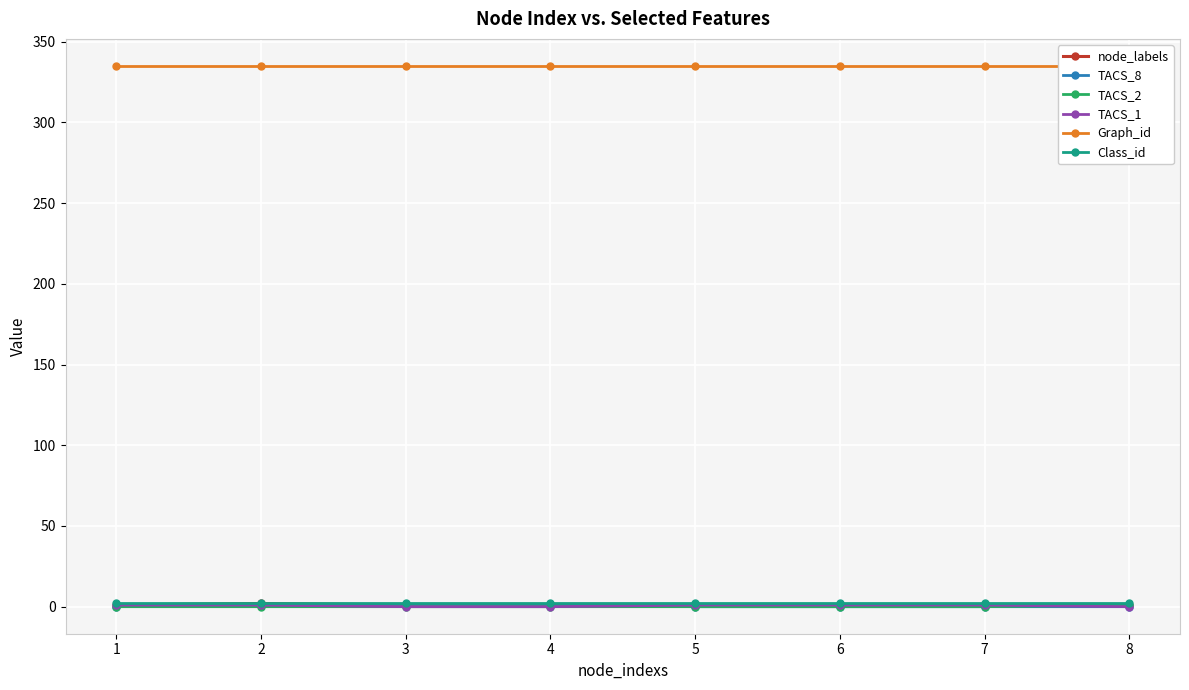

What is the value of the Graph_id point at the 1st from the left?

335